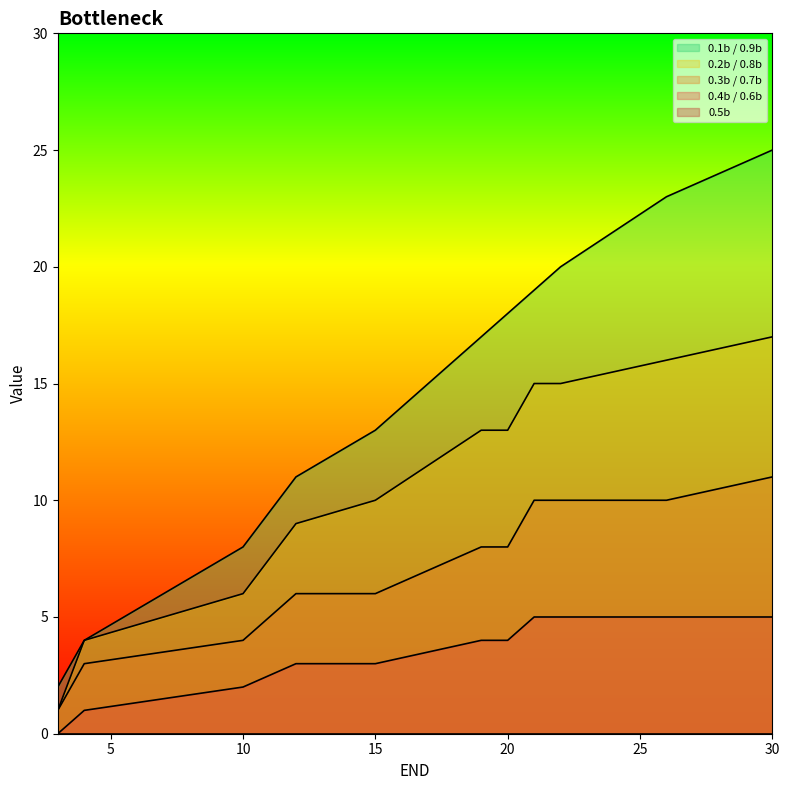

At which category is the sum across all series the highest?

30